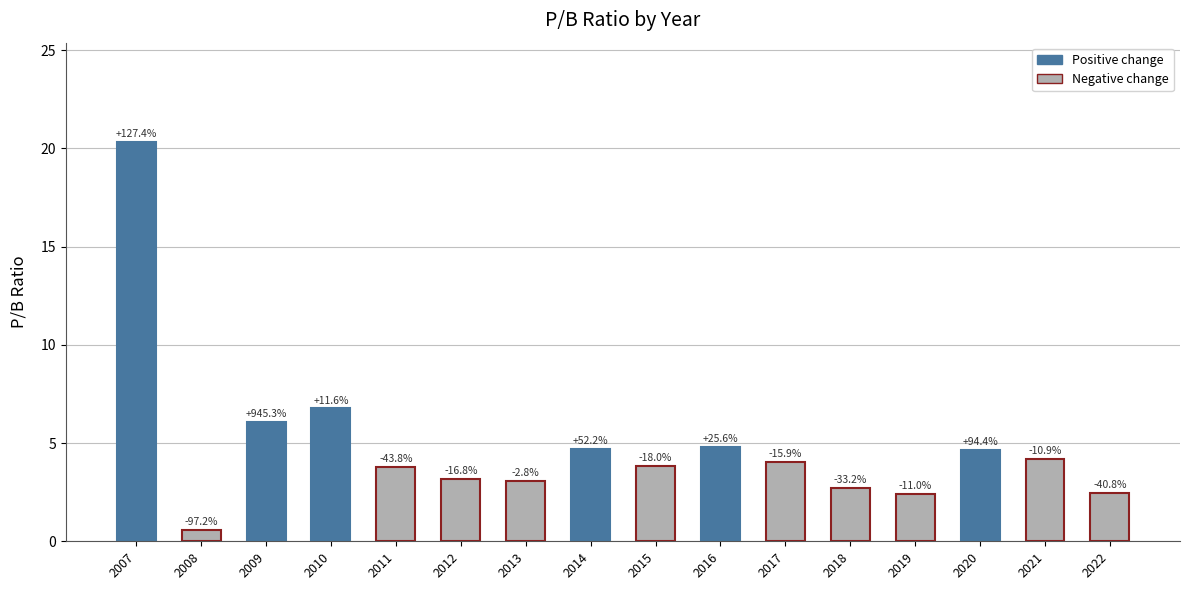

Reading left to right, list all the values displayed in this chart.

20.3	0.6	6.1	6.8	3.8	3.2	3.1	4.7	3.8	4.8	4.0	2.7	2.4	4.7	4.2	2.5